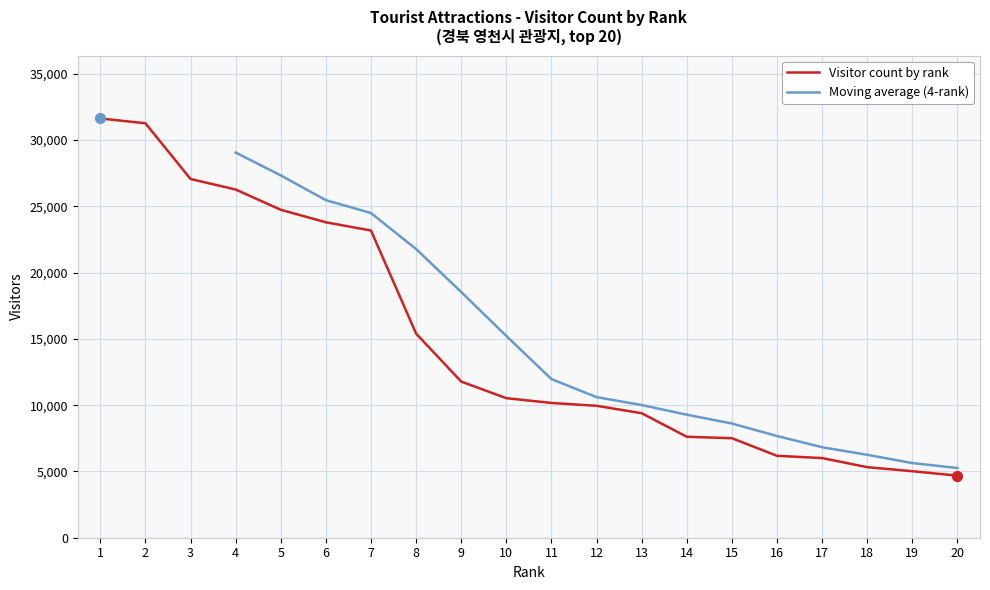

Approximately how many times larger is the value at 17 compared to 15?

0.8